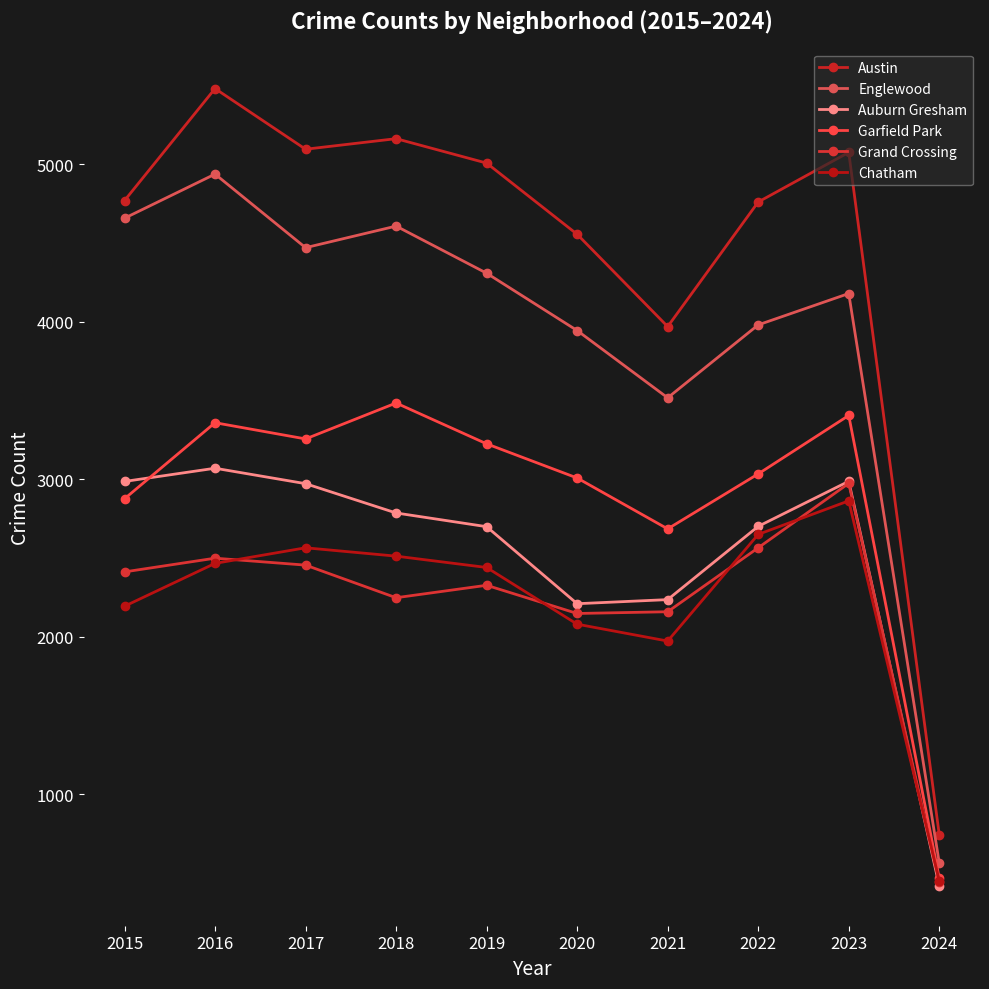

Between 2016 and 2021, which series saw the biggest shift?

Austin